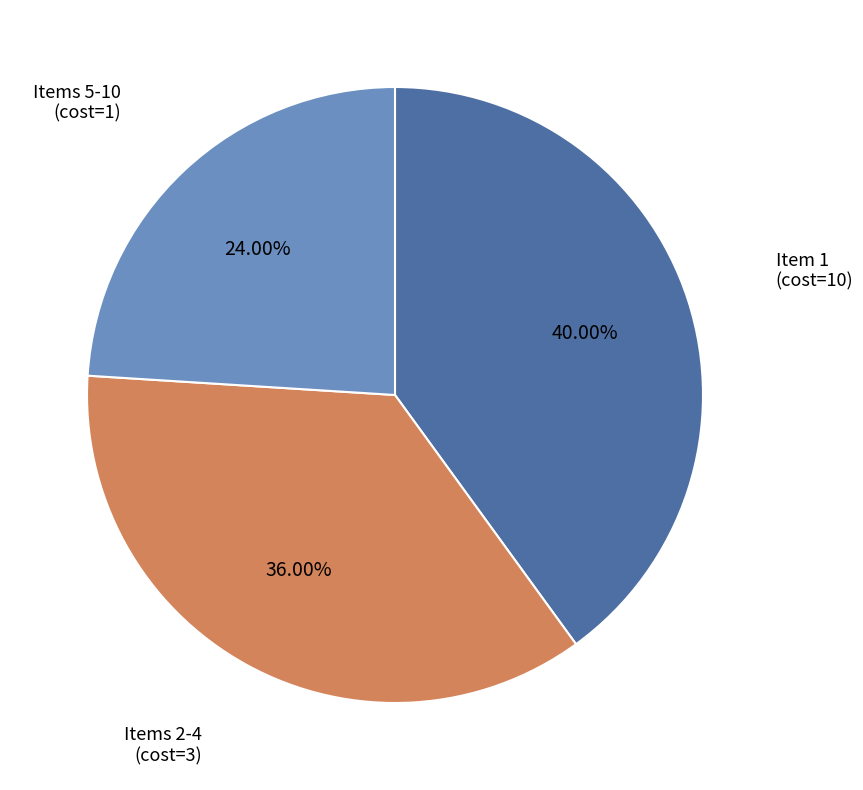

Is there a majority slice in this chart?

No